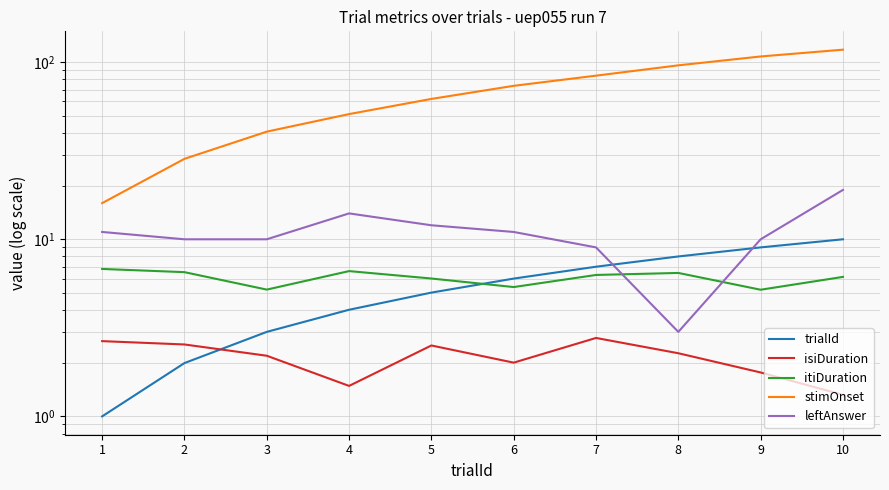

What is the minimum value for stimOnset?

16.0